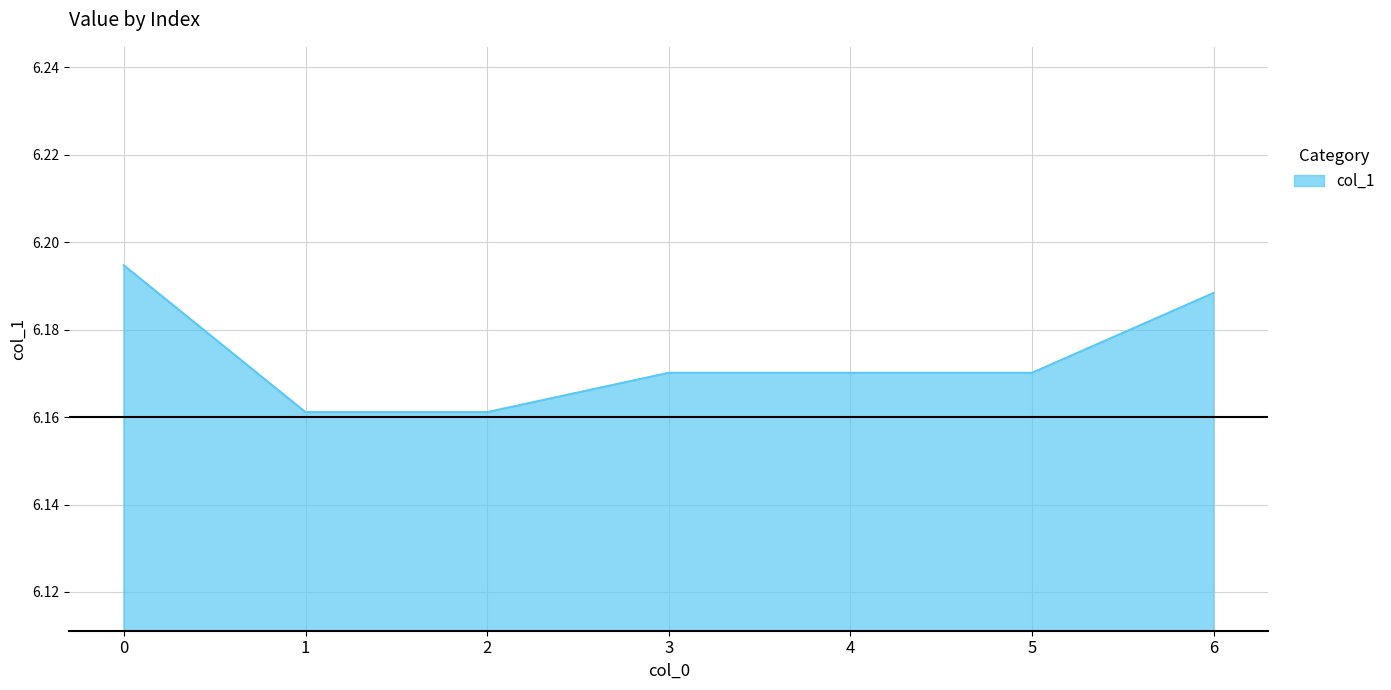

Count the values in the range 6 to 7.

7